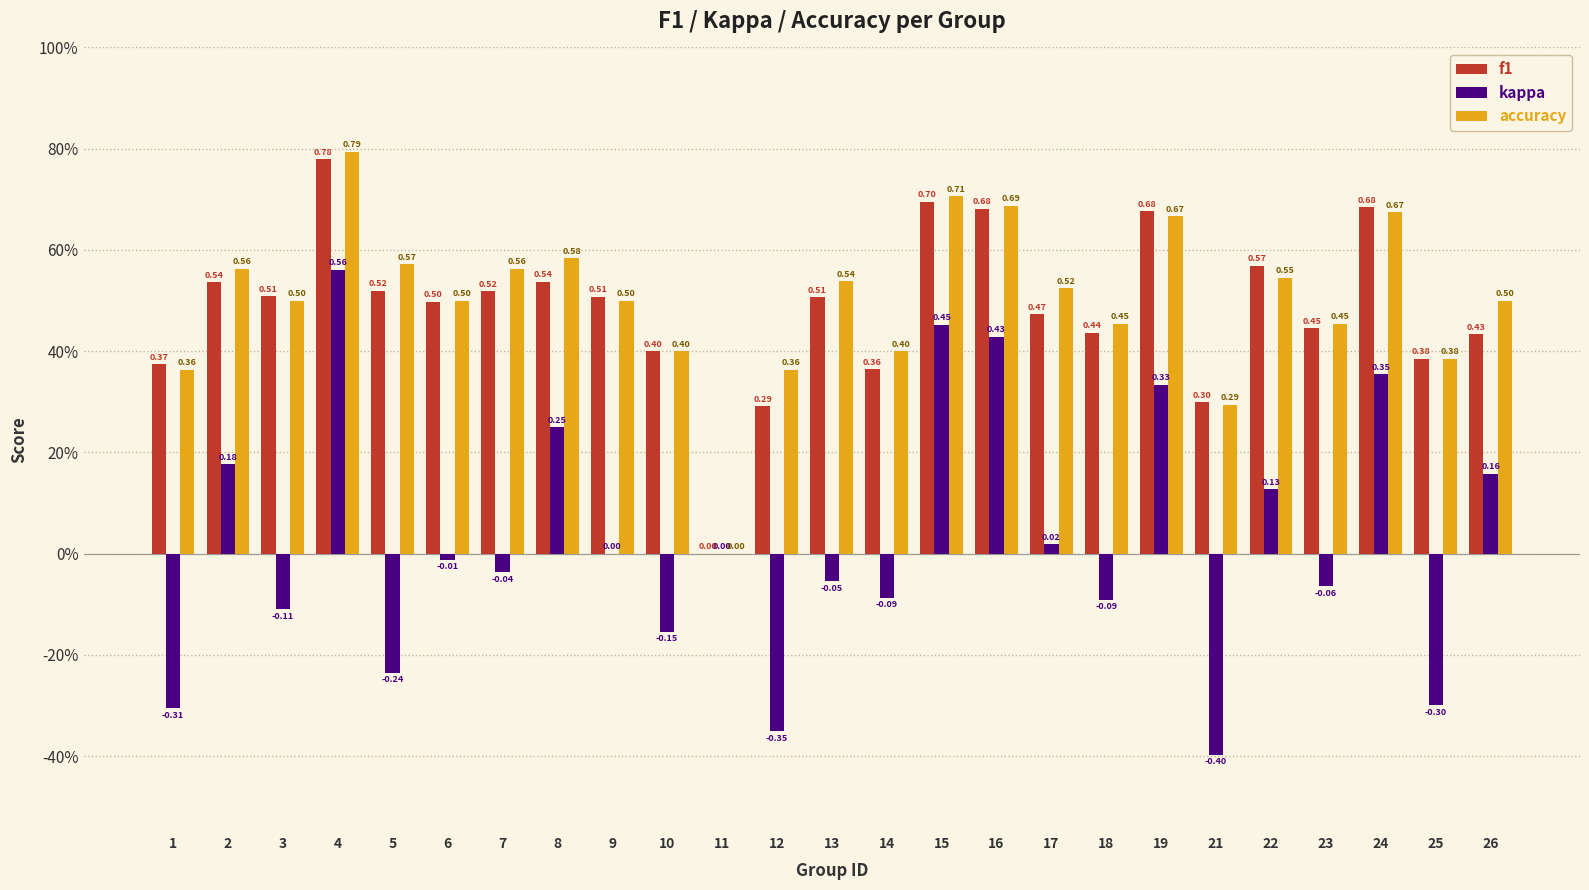

Reading left to right, what are all the values shown in this chart?

f1: 0.4	0.5	0.5	0.8	0.5	0.5	0.5	0.5	0.5	0.4	0.0	0.3	0.5	0.4	0.7	0.7	0.5	0.4	0.7	0.3	0.6	0.4	0.7	0.4	0.4
kappa: -0.3	0.2	-0.1	0.6	-0.2	-0.0	-0.0	0.2	0.0	-0.2	0.0	-0.4	-0.1	-0.1	0.5	0.4	0.0	-0.1	0.3	-0.4	0.1	-0.1	0.4	-0.3	0.2
accuracy: 0.4	0.6	0.5	0.8	0.6	0.5	0.6	0.6	0.5	0.4	0.0	0.4	0.5	0.4	0.7	0.7	0.5	0.5	0.7	0.3	0.5	0.5	0.7	0.4	0.5